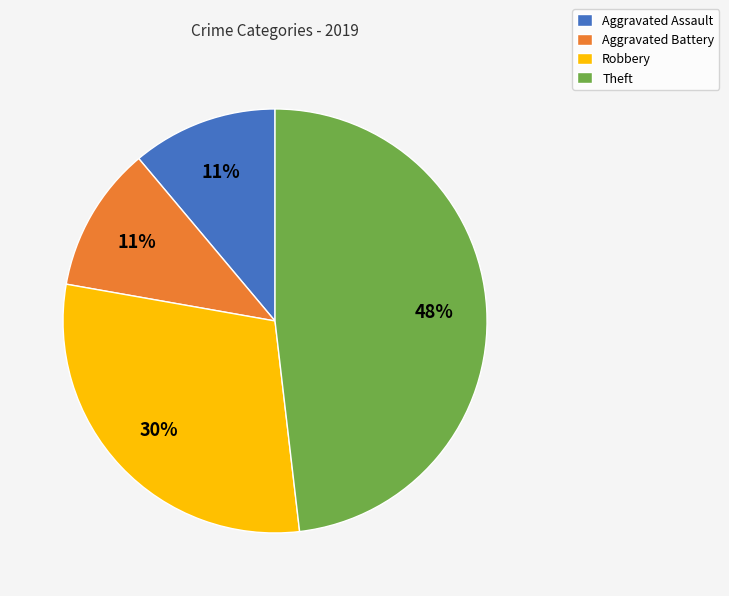

To the nearest percent, what is the combined percentage of Aggravated Assault and Aggravated Battery?

22%